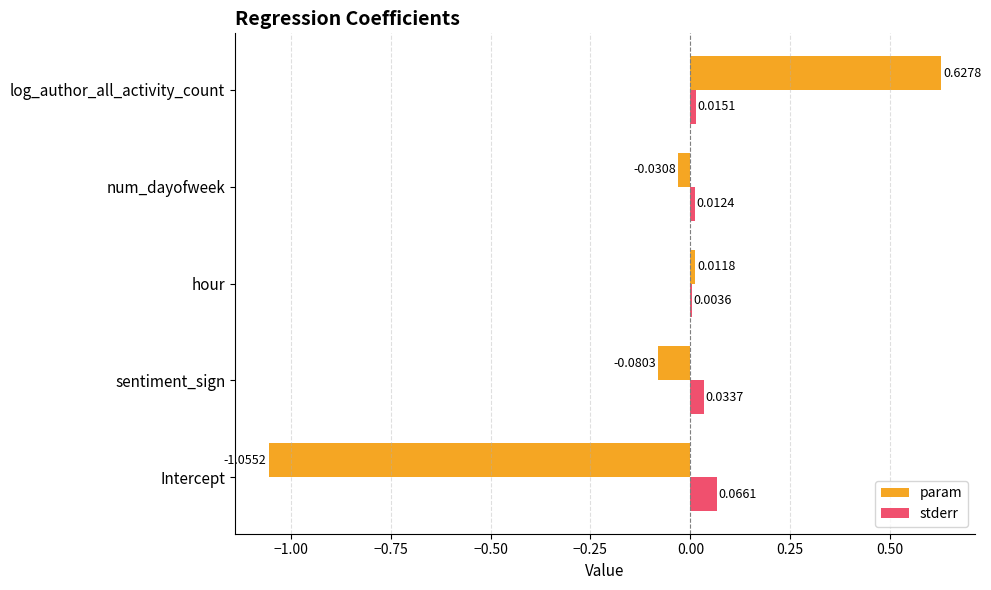

What is the sum of all param values?

-0.5